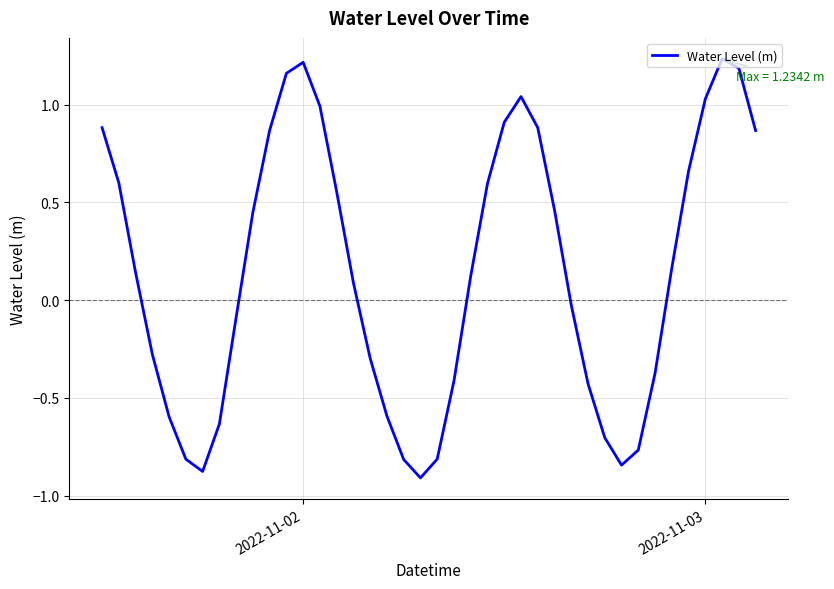

What is the difference between the maximum and minimum values?

2.1